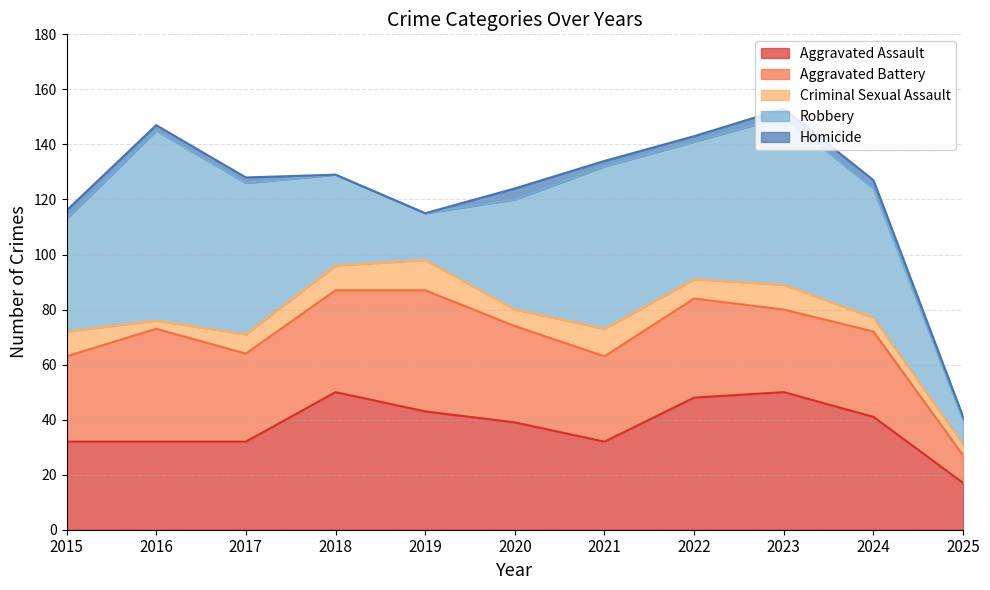

At which category does Homicide reach its first local peak?

2020